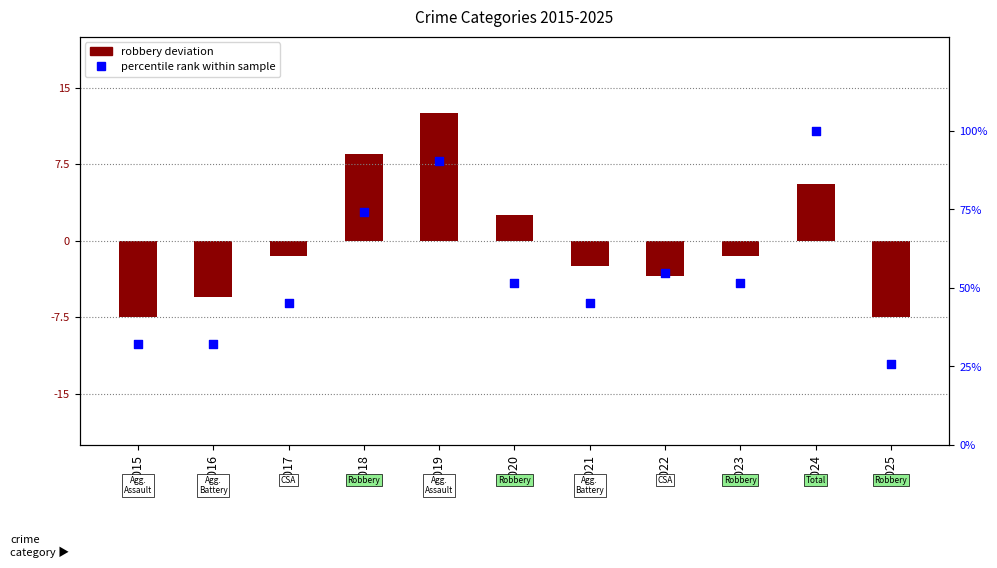

What is the total value across all series at 2015?

24.8